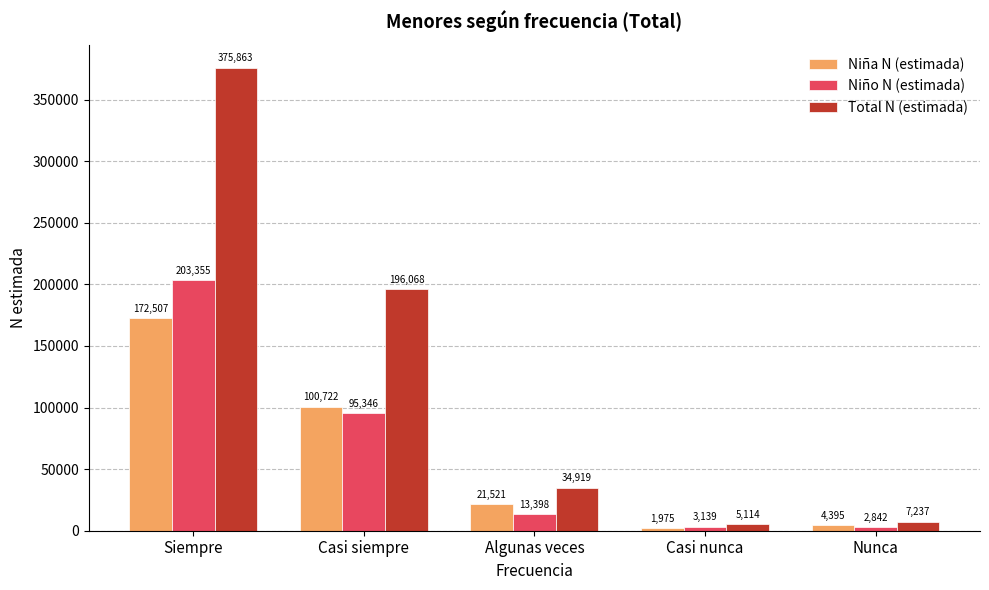

How many data points in Total N (estimada) are less than 34919?

2